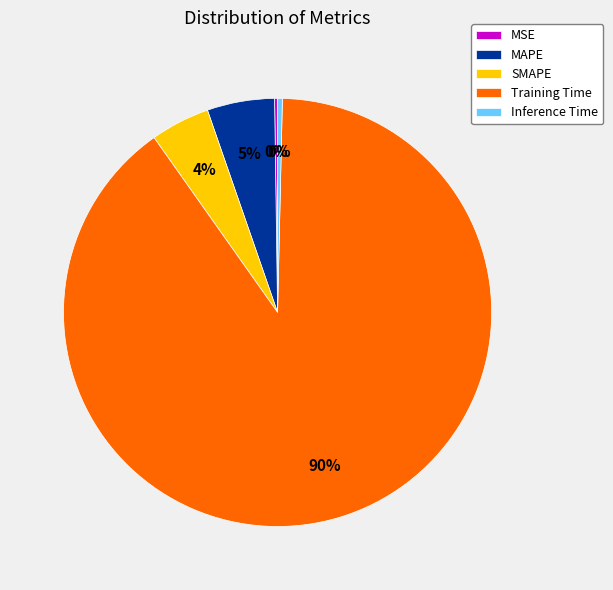

The Inference Time slice represents 15% of the pie. True or false?

False